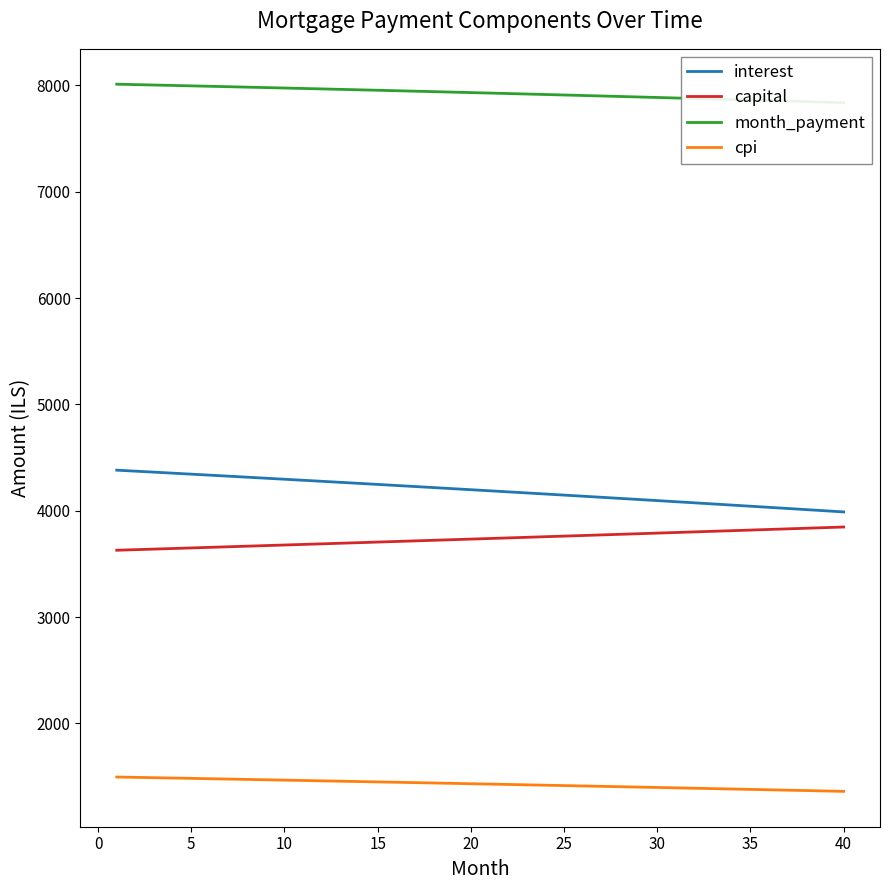

What is the sum of all cpi values?

57240.4